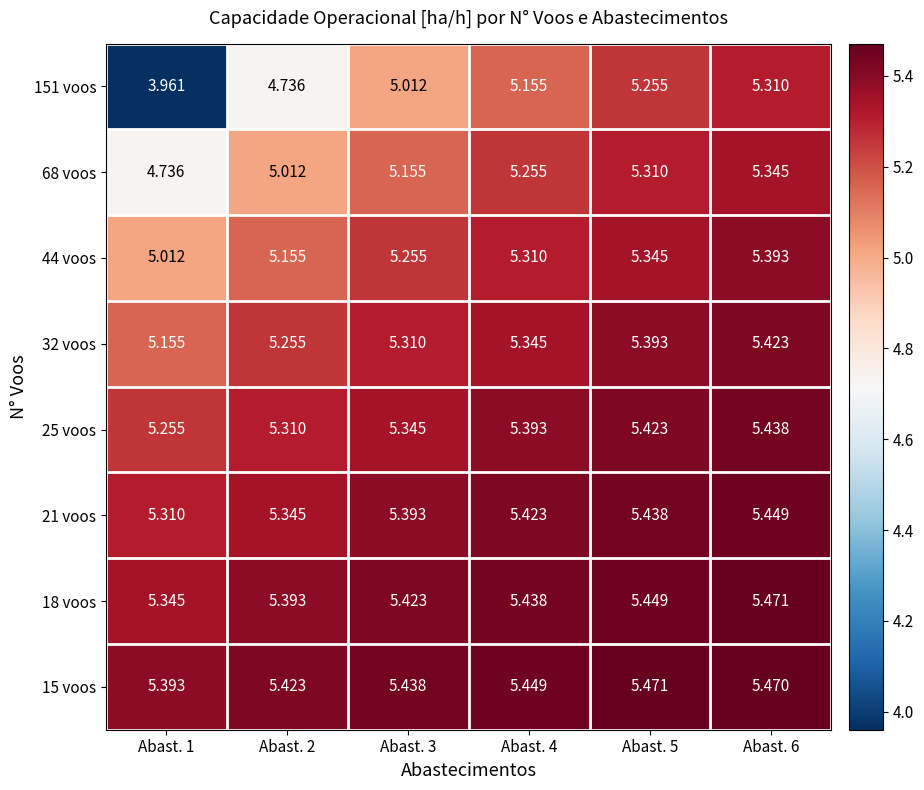

Is the value of 15 voos at Abast. 3 greater than the value of 25 voos at Abast. 2?

Yes